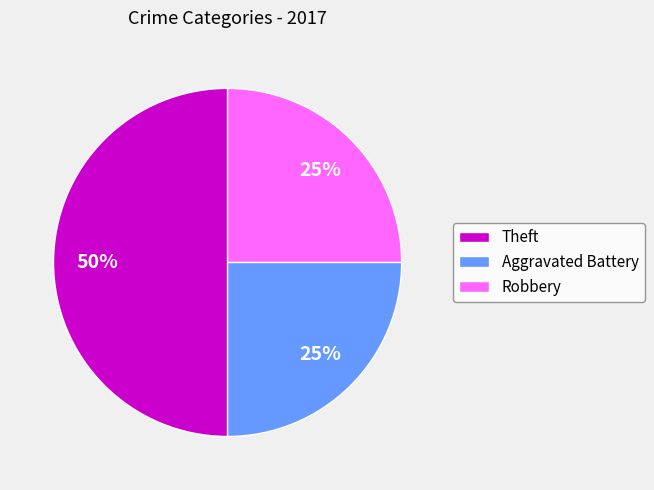

Combined, do Theft and Aggravated Battery account for over 50%?

Yes